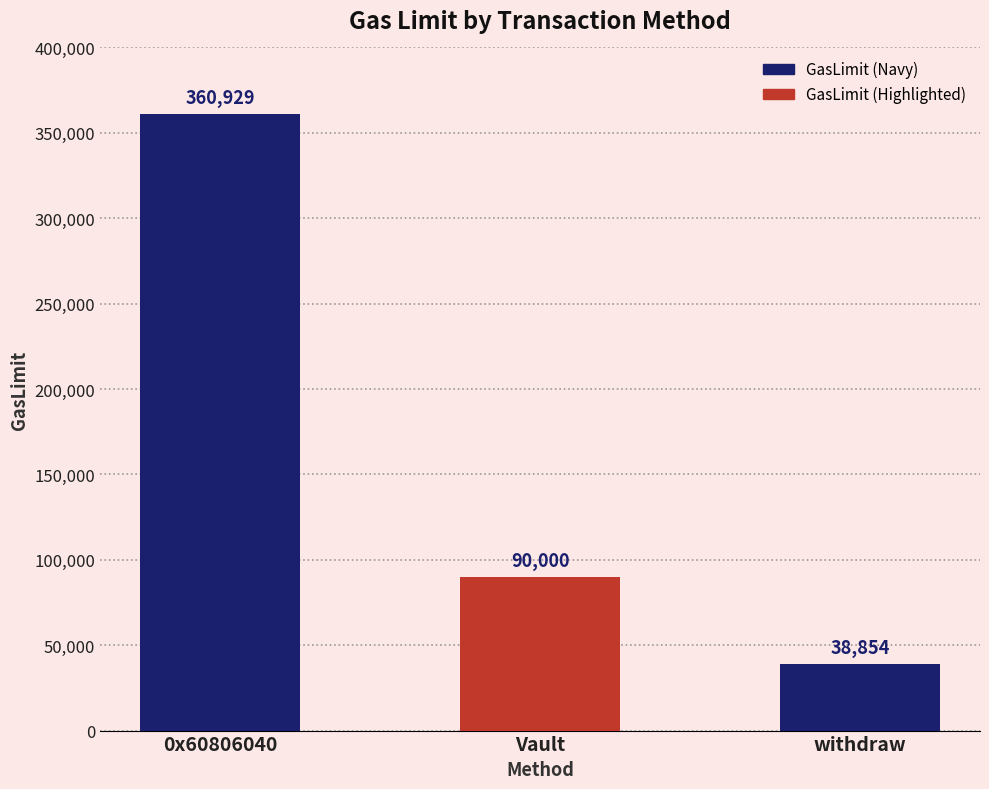

Rank the categories by value from lowest to highest.

withdraw, Vault, 0x60806040